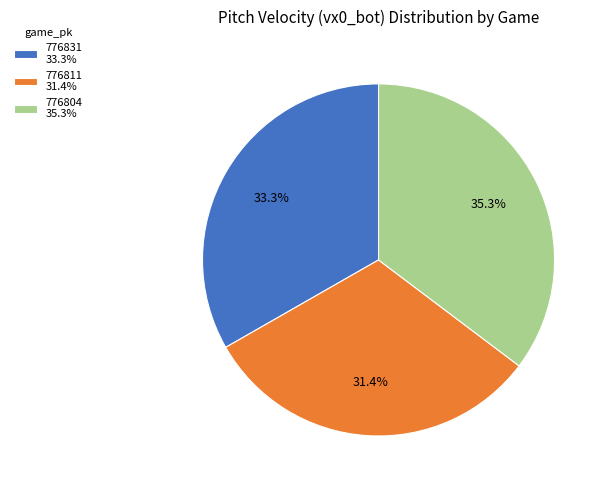

How many segments does this pie chart have?

3